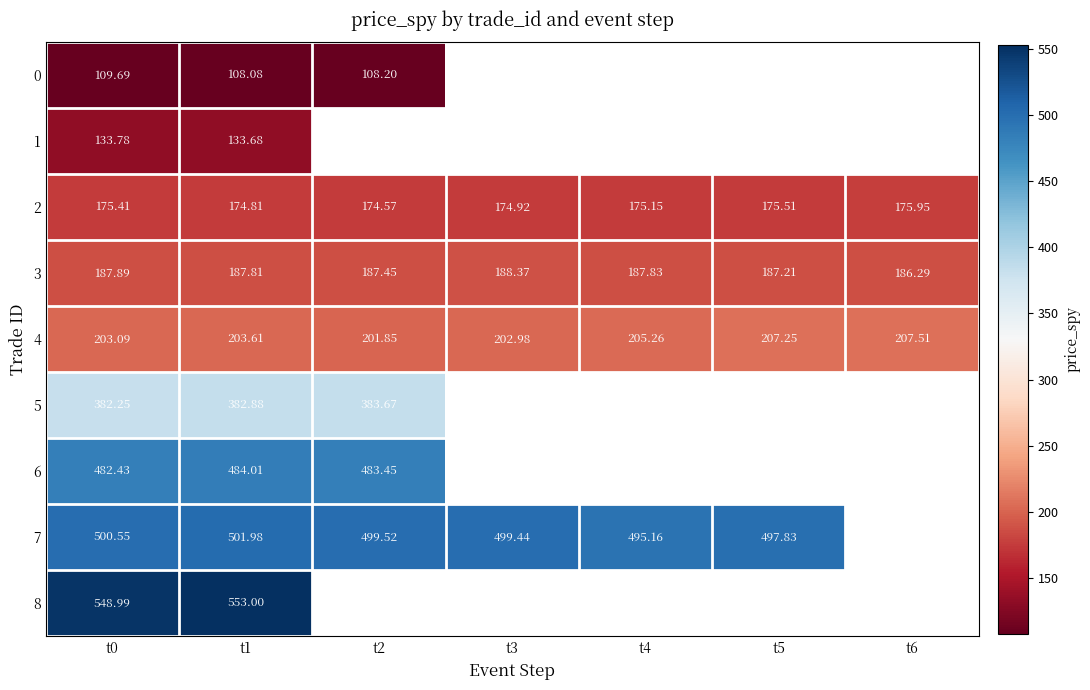

At which category is the sum across all series the highest?

t1